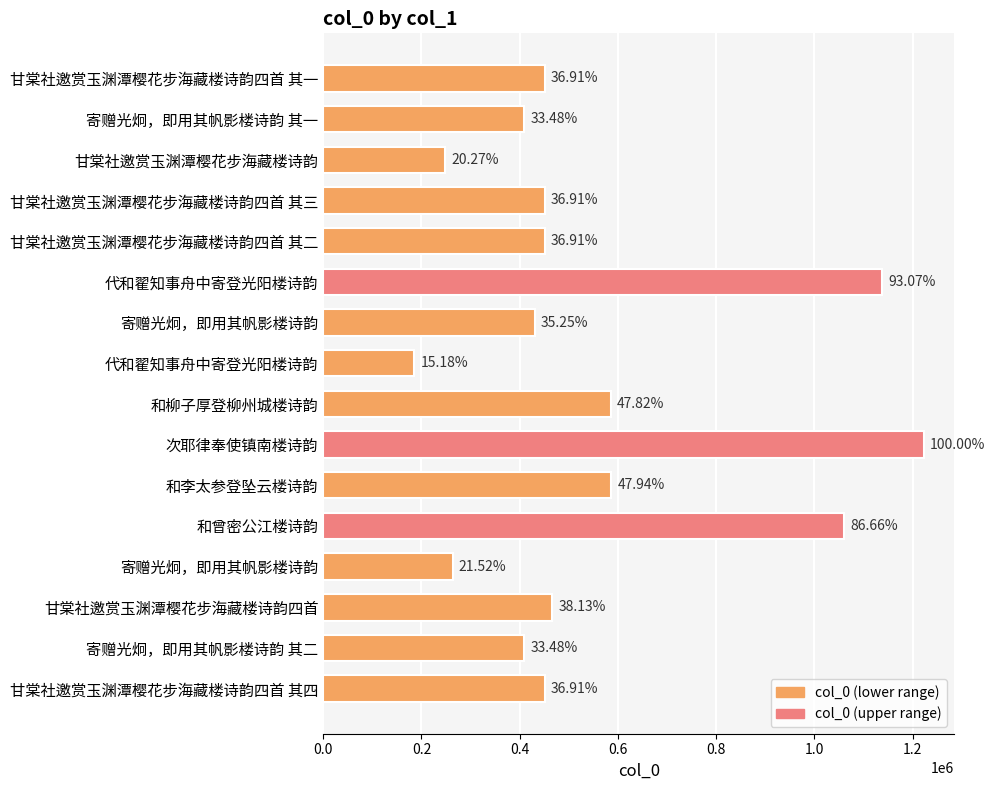

How many bars are there in total?

16